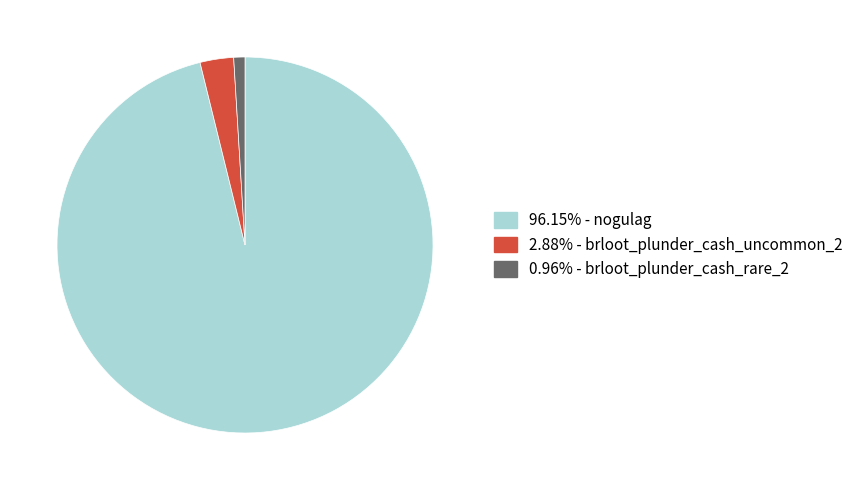

Does any single category account for the majority?

Yes